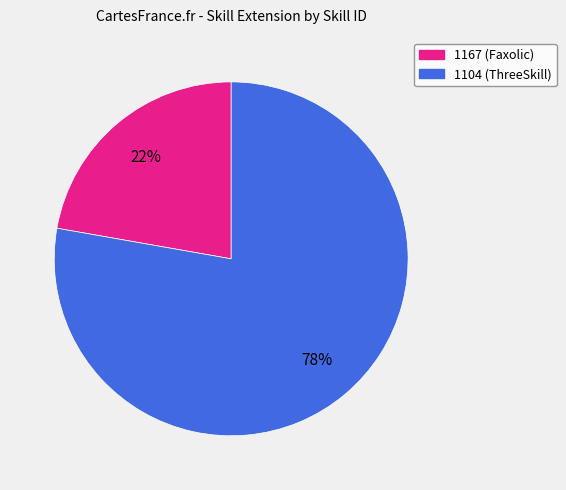

What is the ratio of the value at 1167 to the value at 1104?

0.3